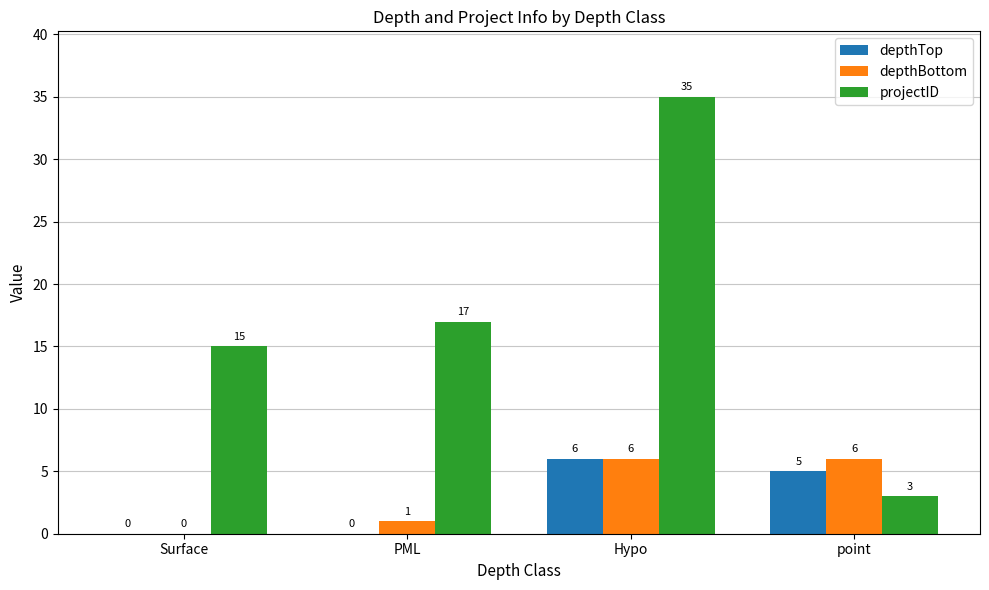

Between Surface and point, which series saw the biggest shift?

projectID